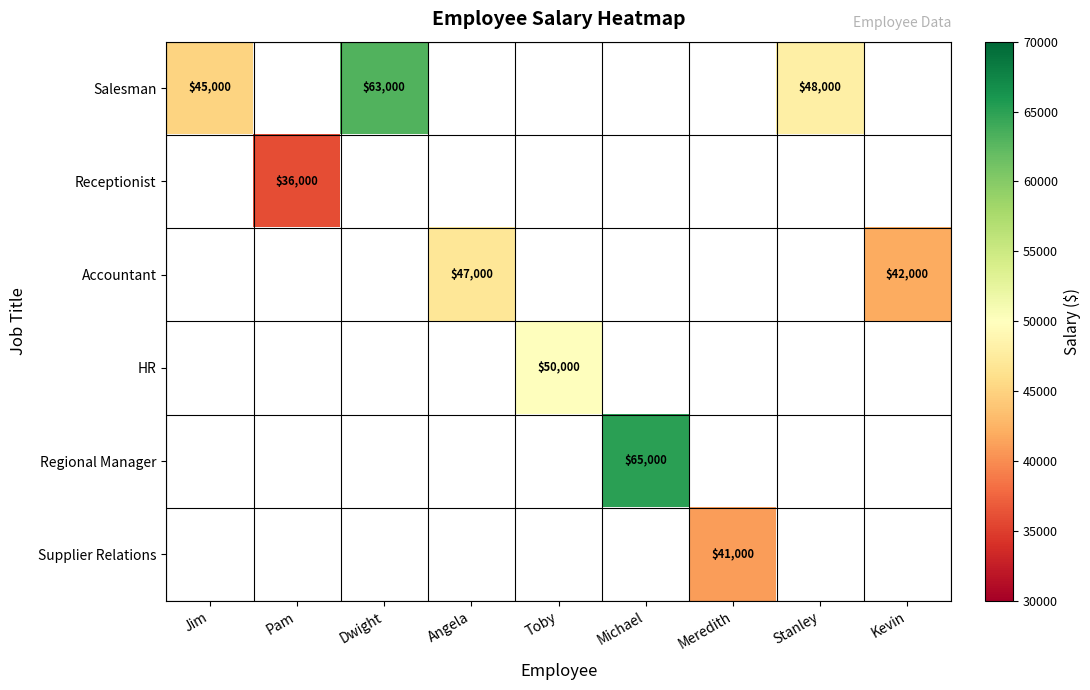

The Regional Manager series shows 31658 at Michael. True or false?

False